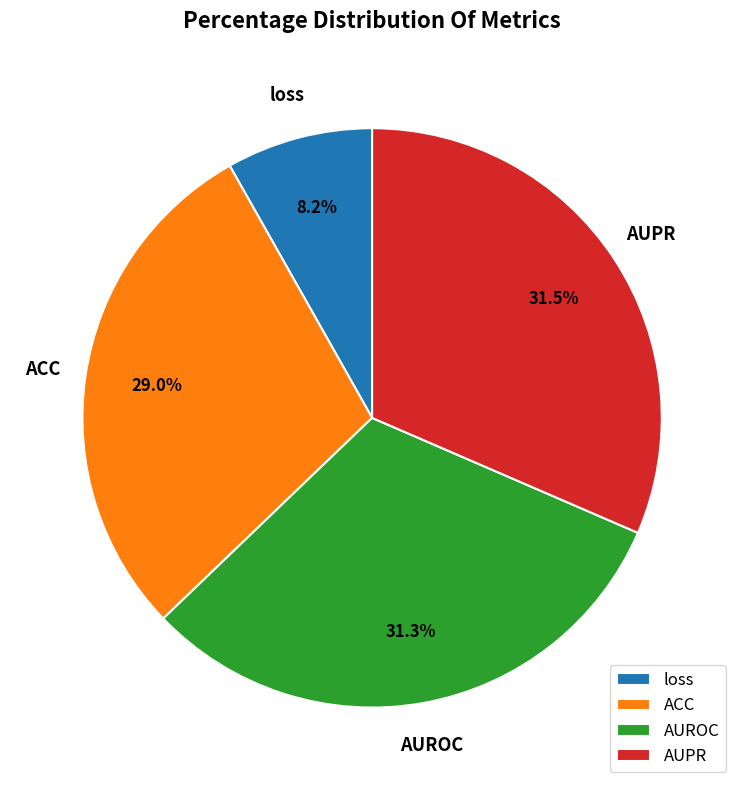

Does AUROC account for over 50% of the chart?

No